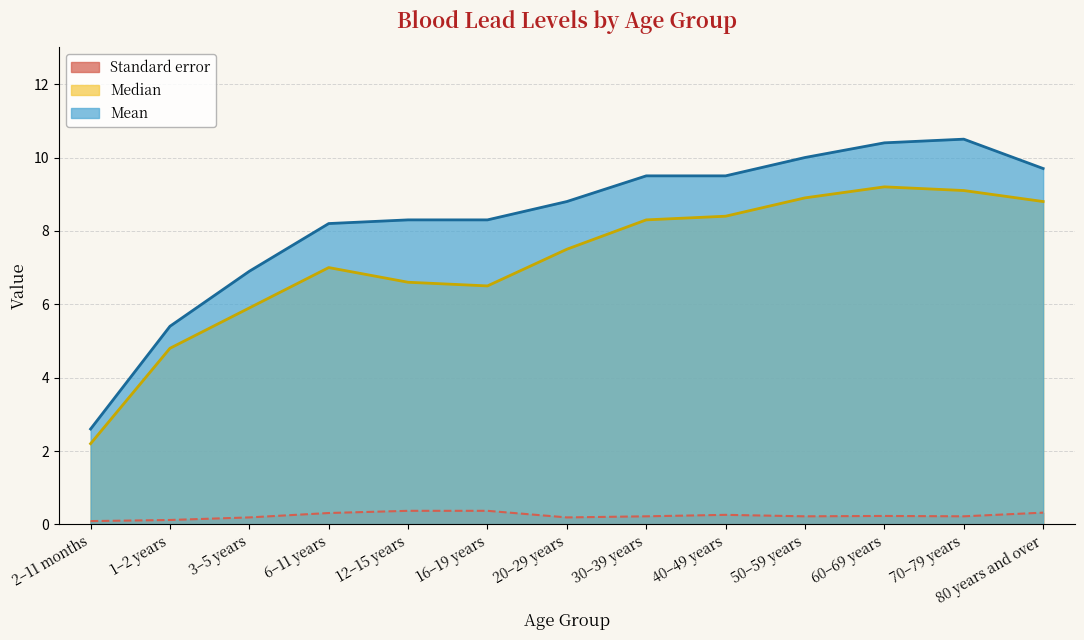

Which series changed the most between 3–5 years and 6–11 years?

Mean